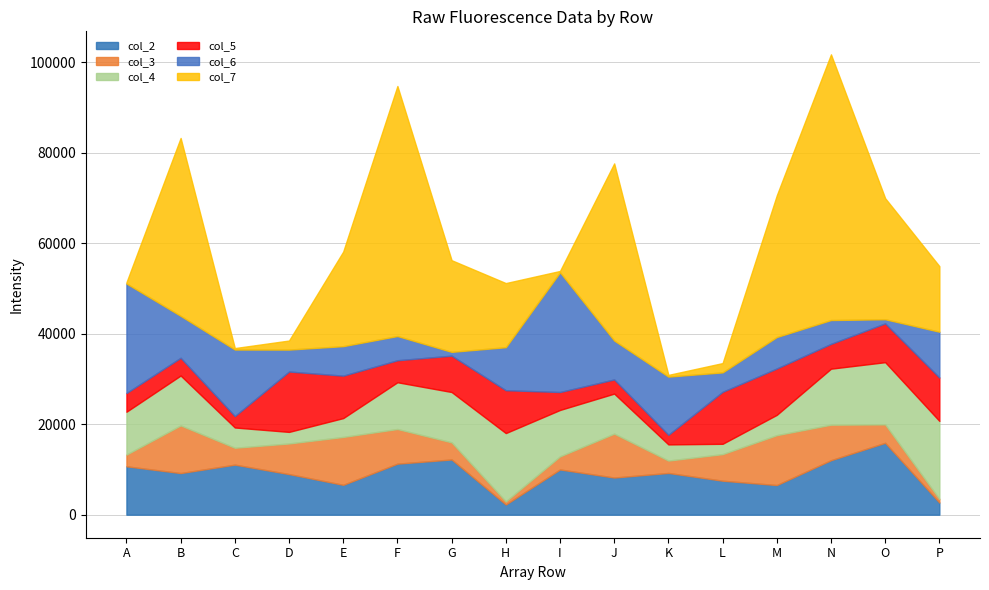

At how many categories does at least one series exceed 57409?

1